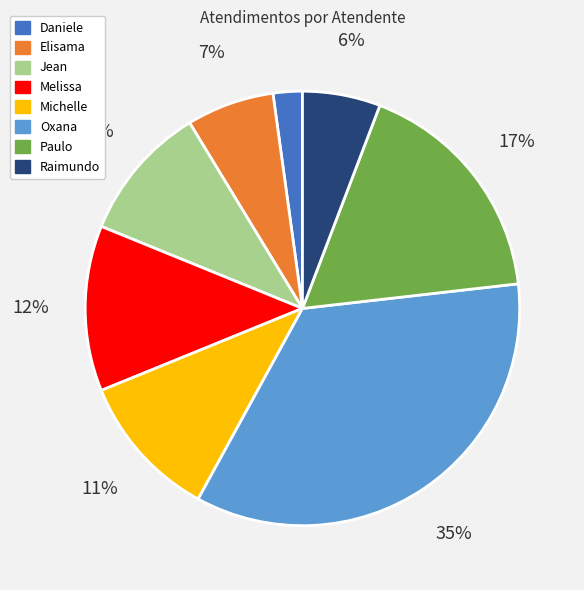

Does any single category account for the majority?

No